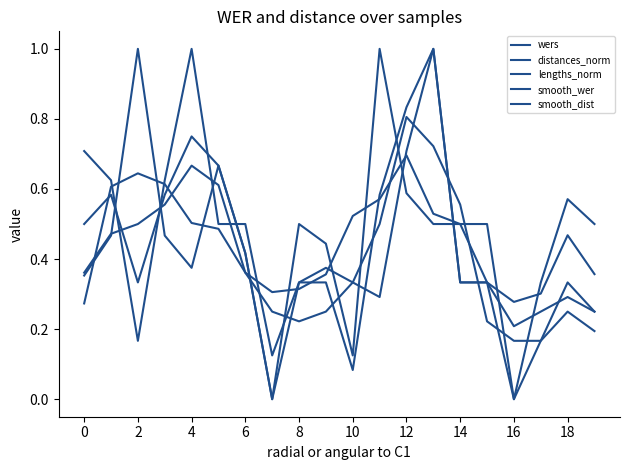

Does the chart have visible grid lines?

No